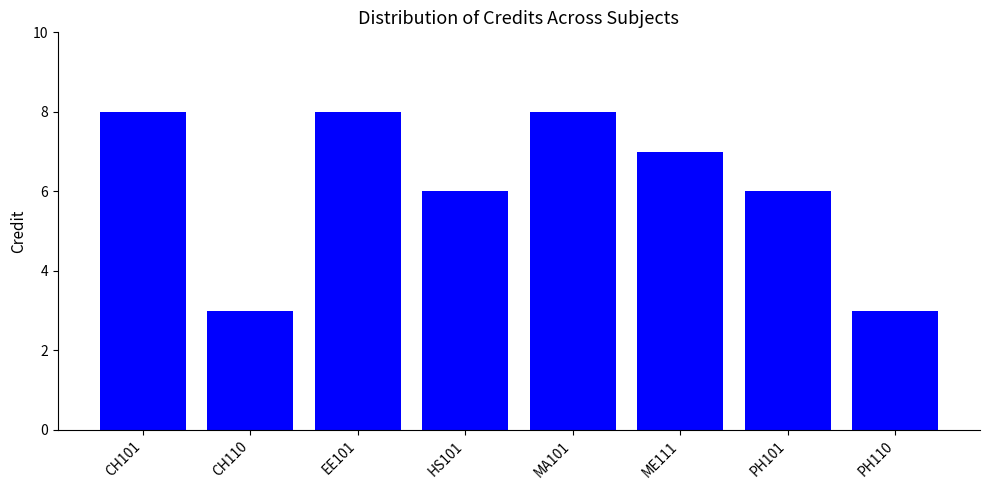

What is the change in value from EE101 to ME111?

-1